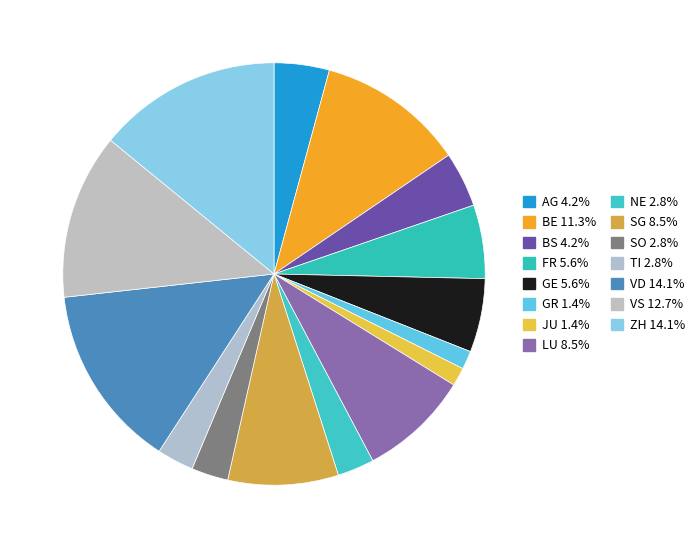

Rank the categories by value from highest to lowest.

VD, ZH, VS, BE, LU, SG, FR, GE, AG, BS, NE, SO, TI, GR, JU